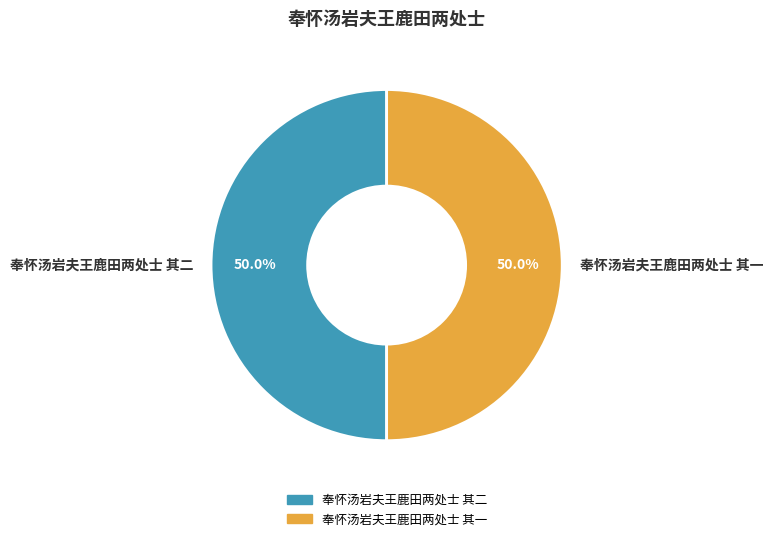

What percentage is NOT represented by 奉怀汤岩夫王鹿田两处士 其二?

50.0%